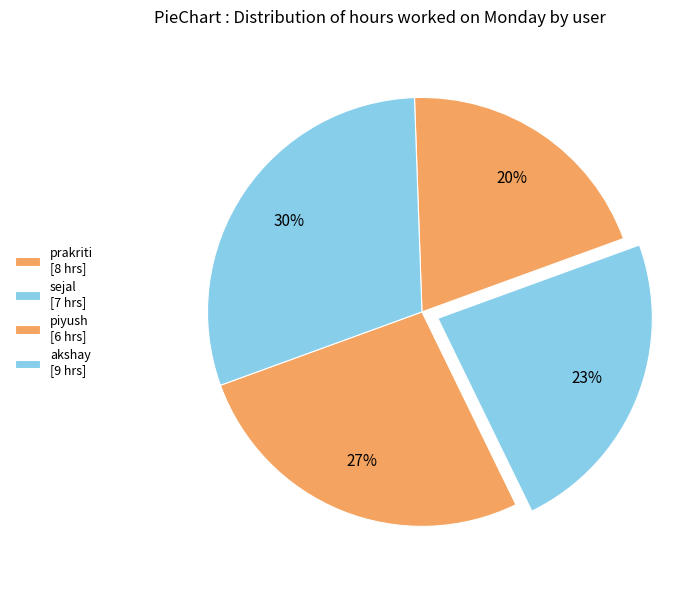

How many slices are in this pie chart?

4